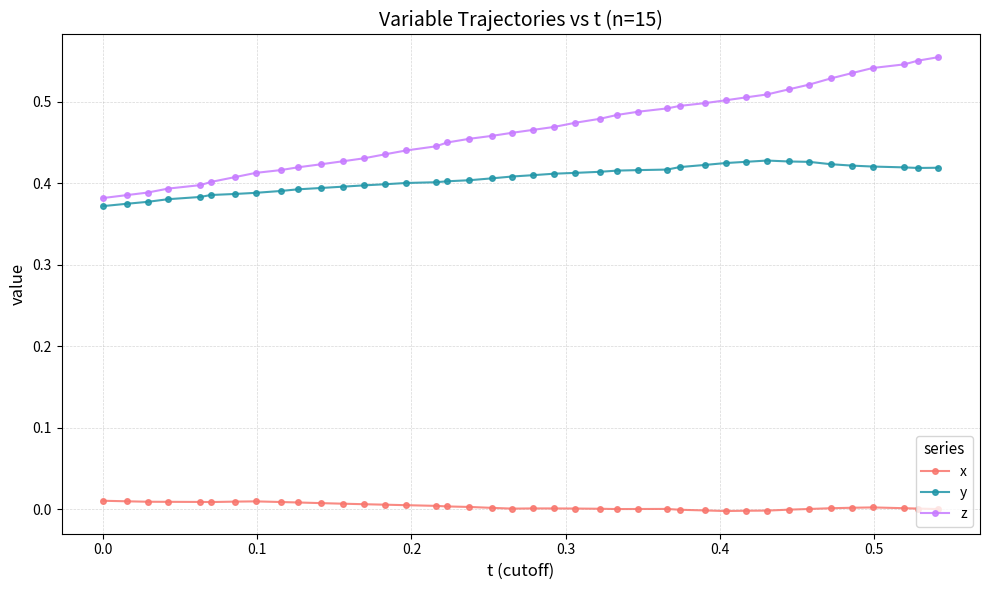

Rank the series by their maximum value, from lowest to highest.

x, y, z